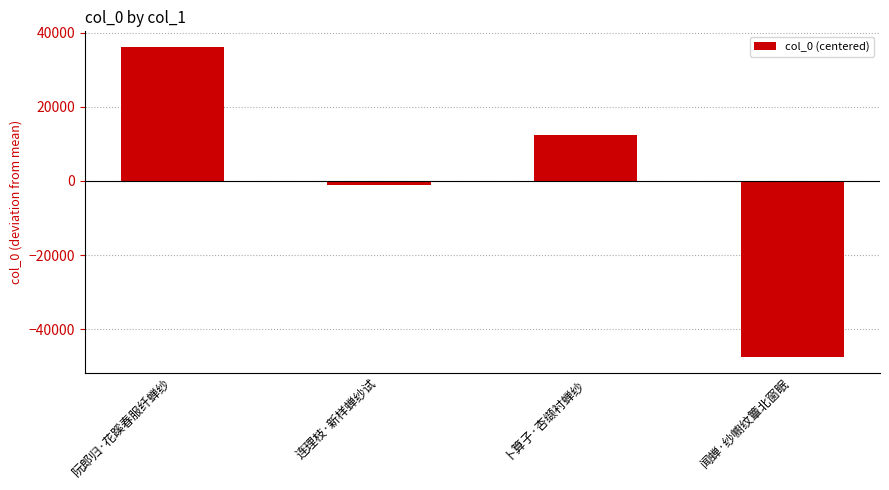

Which label corresponds to the largest value in the chart?

阮郎归·花蹊春服纤蝉纱